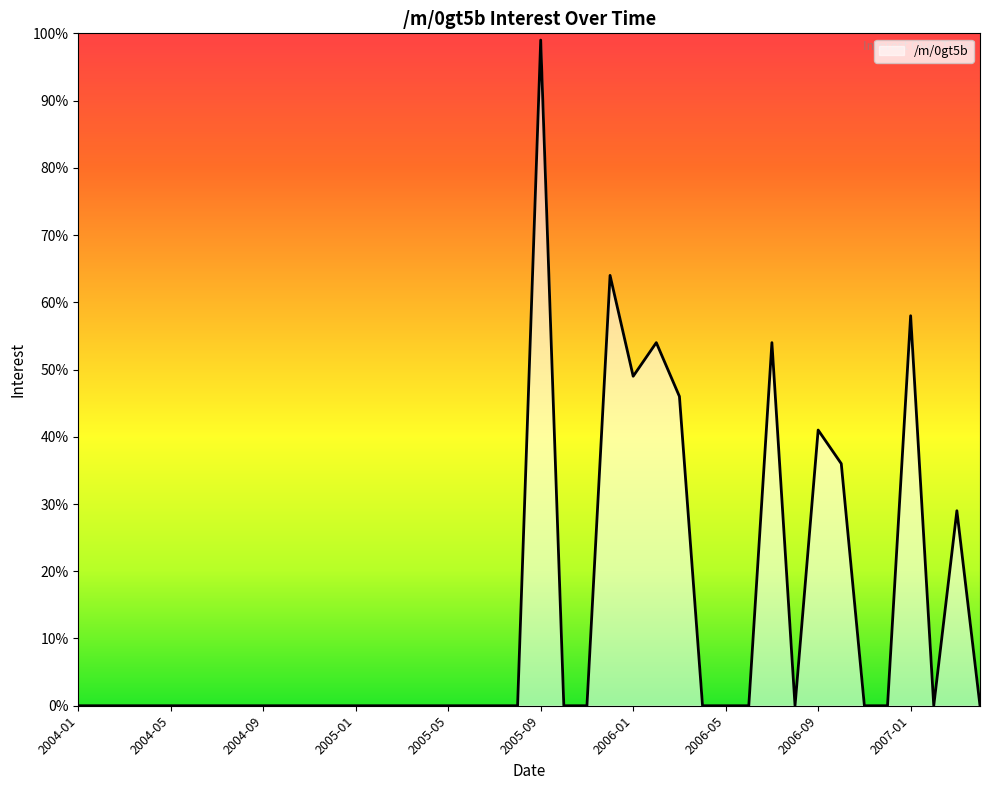

What is the greatest value displayed?

99